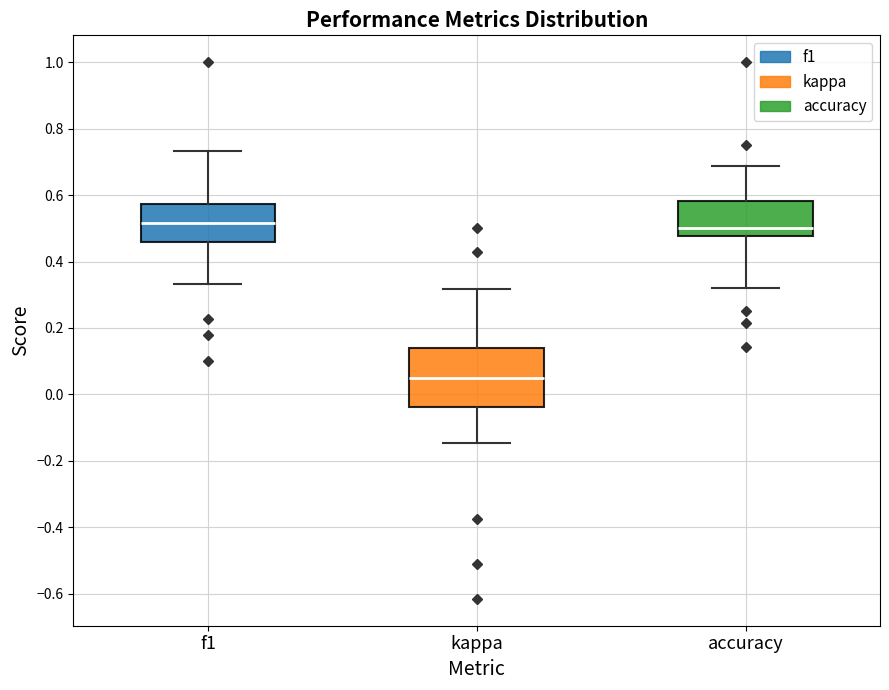

Reading left to right, read every box against the y-axis: the position of its median line, the range the box covers, and the ends of its whiskers. The values are not printed on the chart, so give them approximately, as read against the axis.

f1: median 0.52, box 0.46 to 0.58, whiskers 0.34 to 0.74
kappa: median 0.04, box -0.04 to 0.14, whiskers -0.14 to 0.32
accuracy: median 0.50, box 0.48 to 0.58, whiskers 0.32 to 0.68